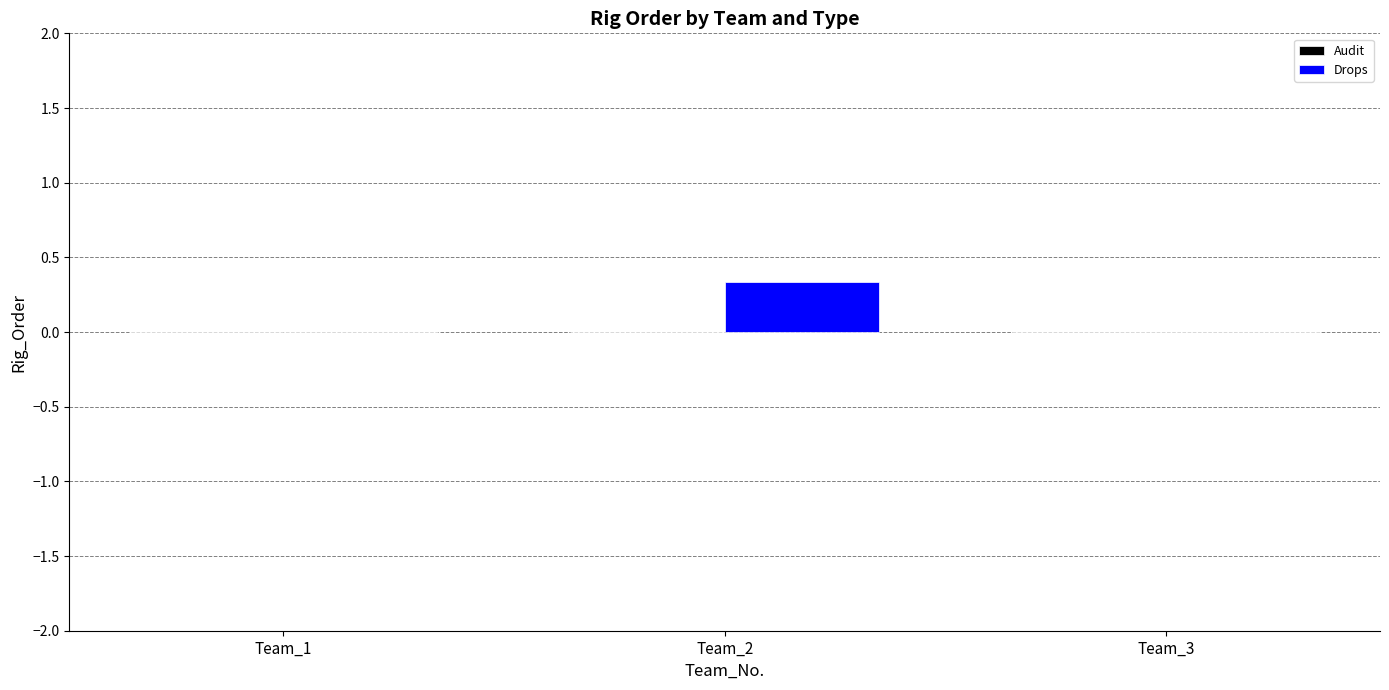

Which label corresponds to the largest value in the chart?

Team_2